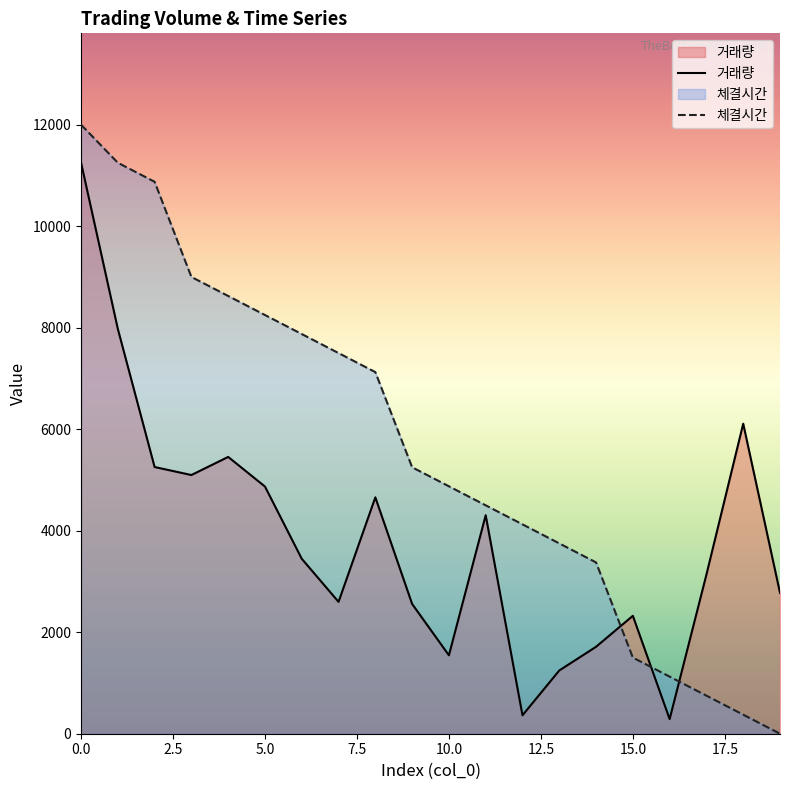

What is the total value across all series at 11?

8805